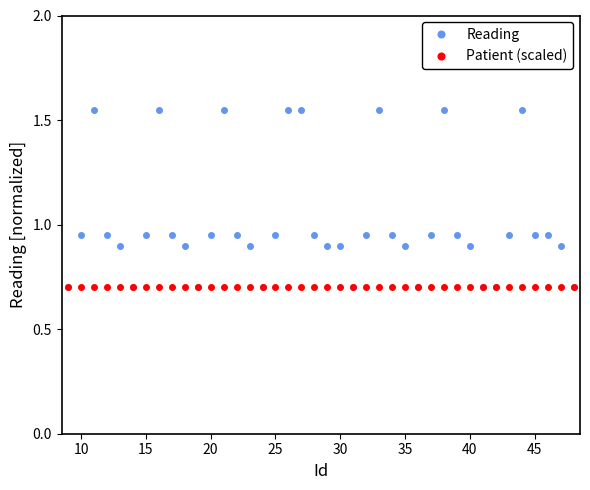

True or false: Reading has more than 1 points higher than both neighbors.

True